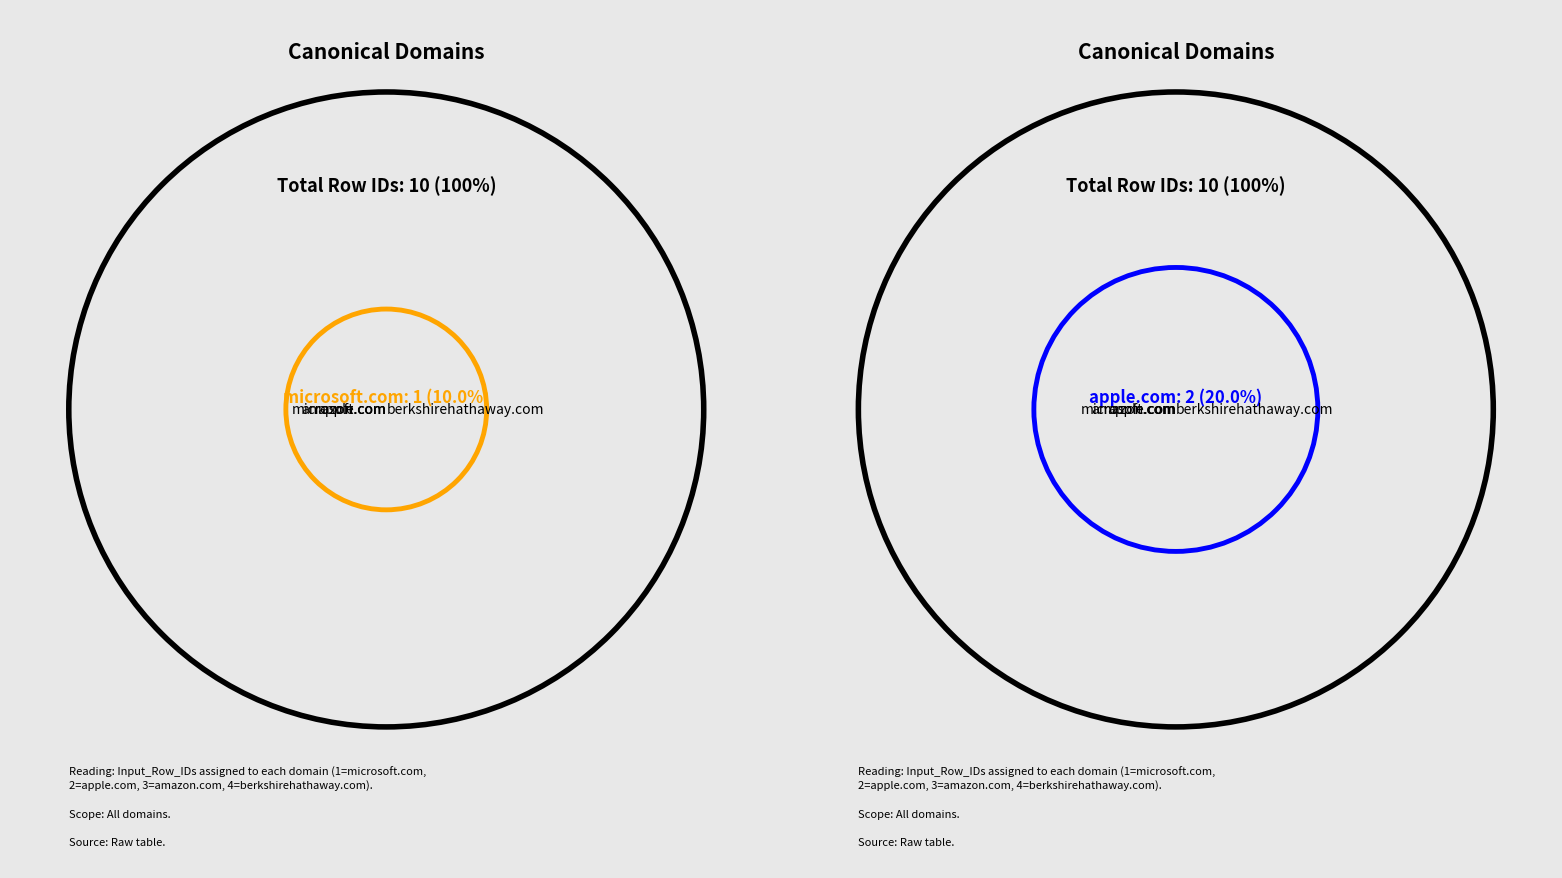

Is there a majority slice in this chart?

No